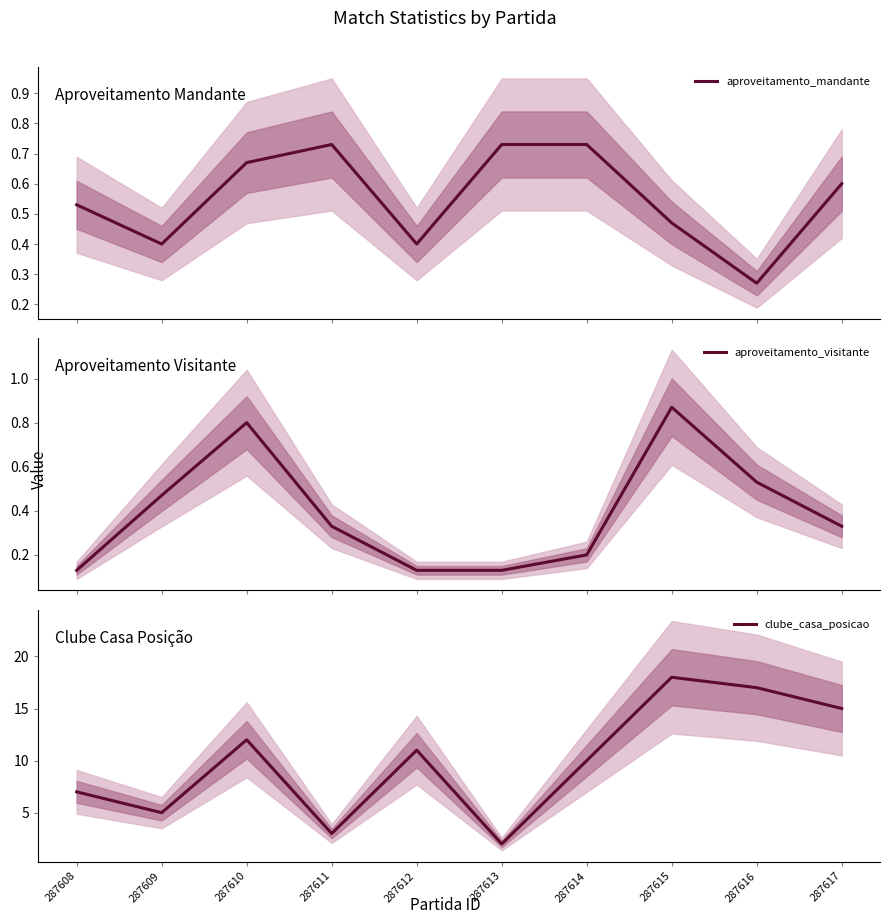

What is the total value across all series at 287617?

15.9